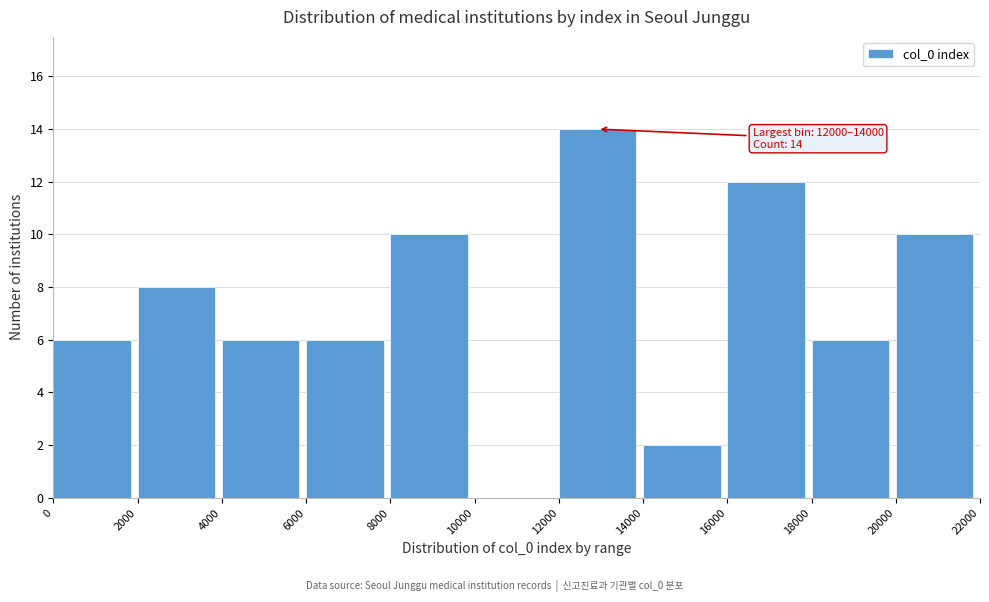

Which range on the x-axis has the tallest bar?

12000 to 14000